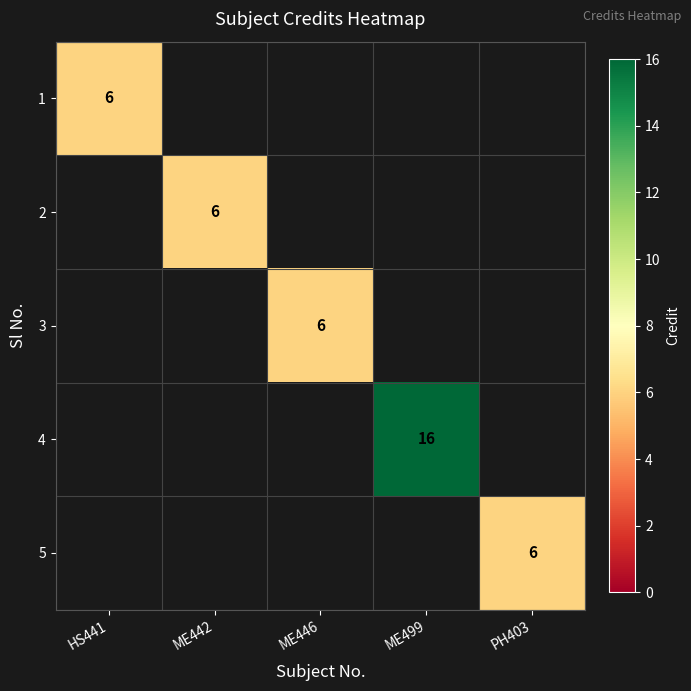

Count the number of data series in this chart.

5